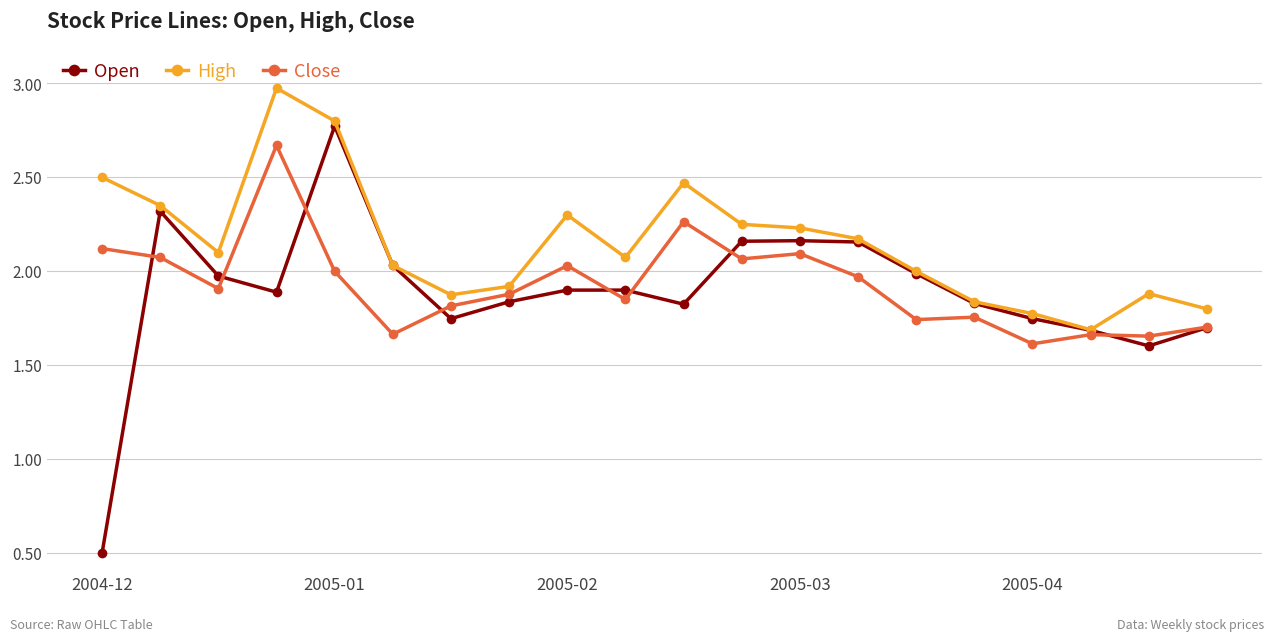

What is the minimum value for Close?

1.6